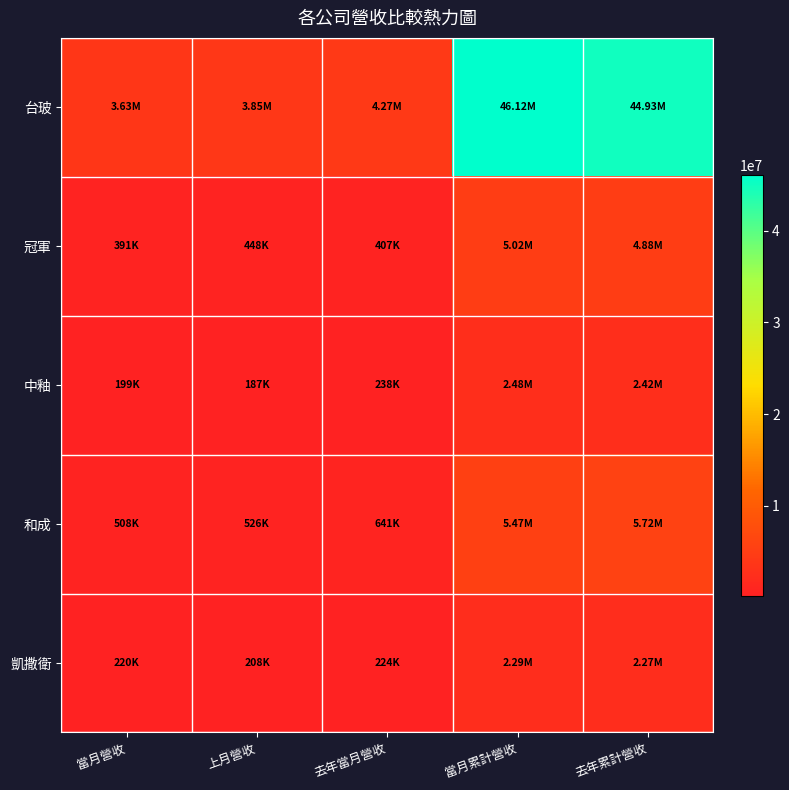

At which category is the sum across all series the highest?

當月累計營收